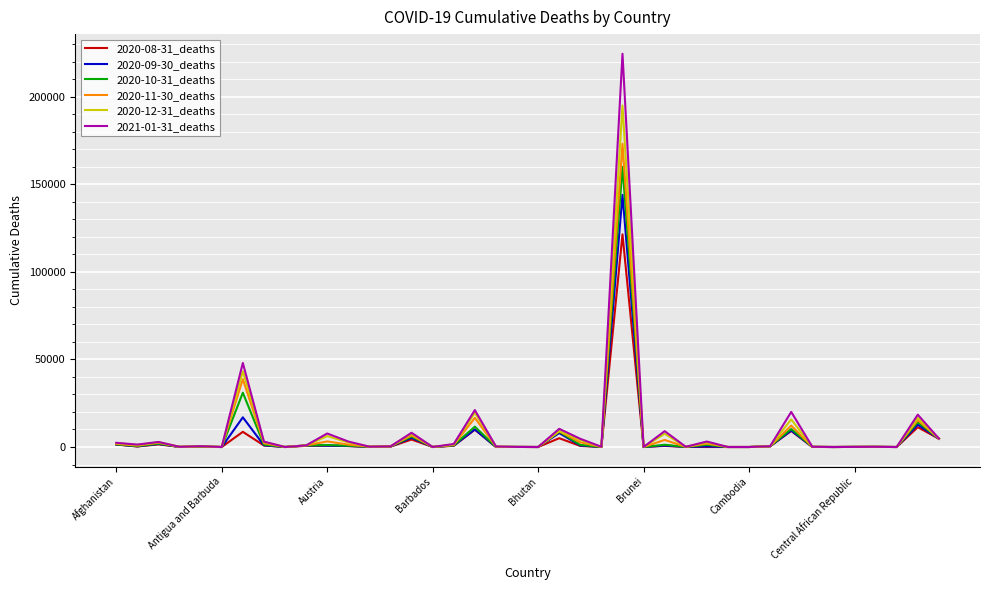

What are all the series names shown in the legend?

2020-08-31_deaths, 2020-09-30_deaths, 2020-10-31_deaths, 2020-11-30_deaths, 2020-12-31_deaths, 2021-01-31_deaths